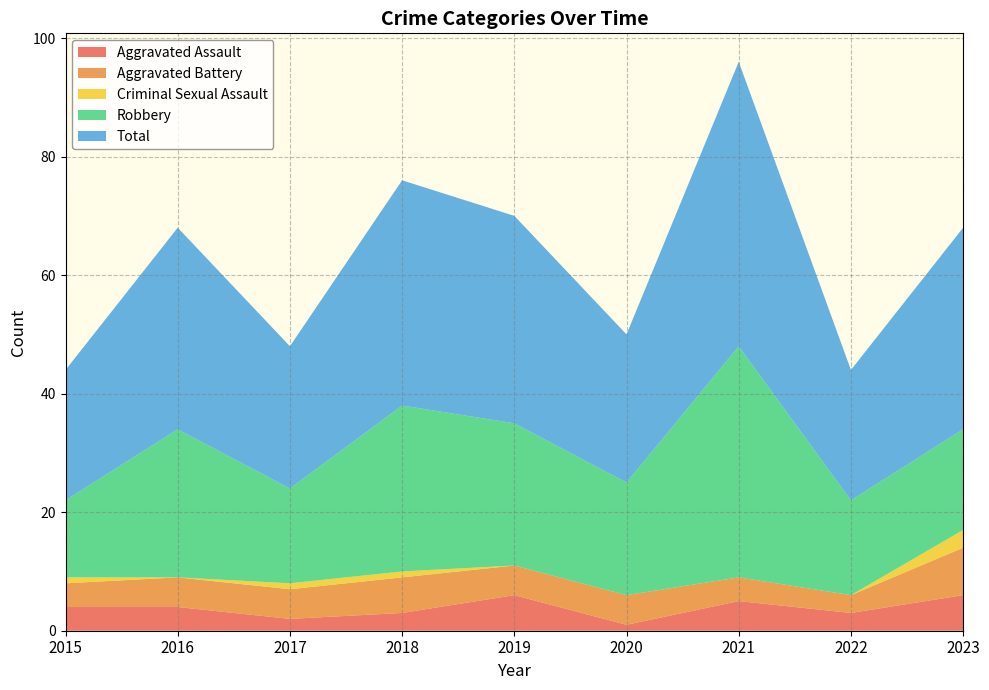

Reading right to left, transcribe all the data shown in this chart.

Aggravated Assault: 6	3	5	1	6	3	2	4	4
Aggravated Battery: 8	3	4	5	5	6	5	5	4
Criminal Sexual Assault: 3	0	0	0	0	1	1	0	1
Robbery: 17	16	39	19	24	28	16	25	13
Total: 34	22	48	25	35	38	24	34	22